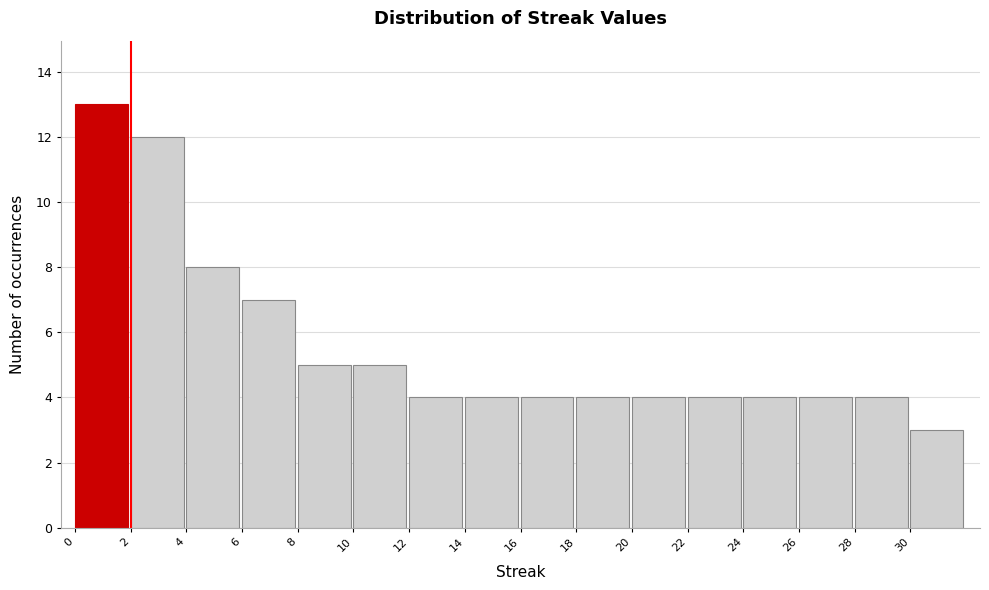

Over which range of the x-axis is the bar tallest?

0 to 2